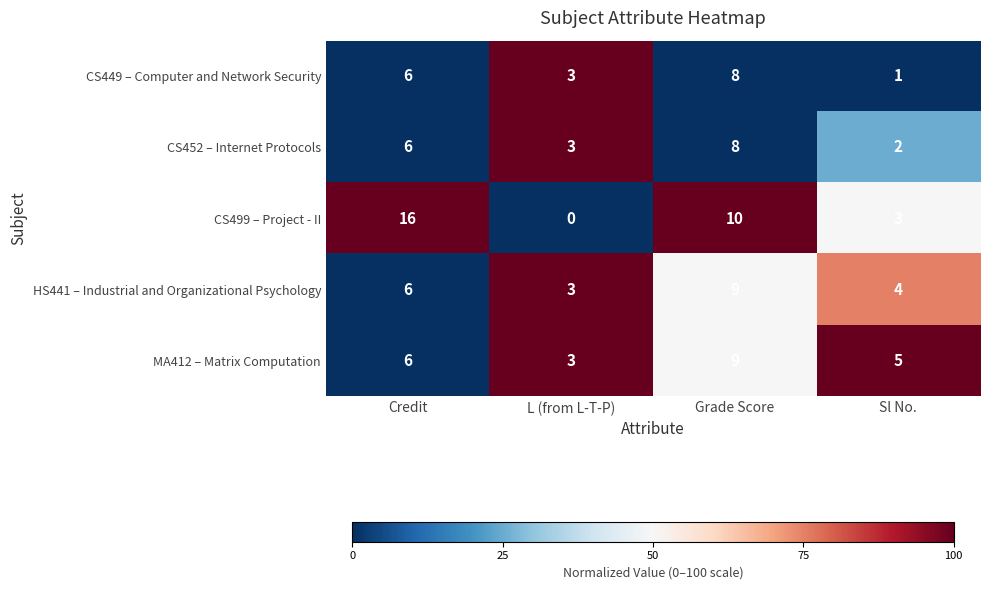

Count the CS449 – Computer and Network Security values in the range 3 to 8.

3